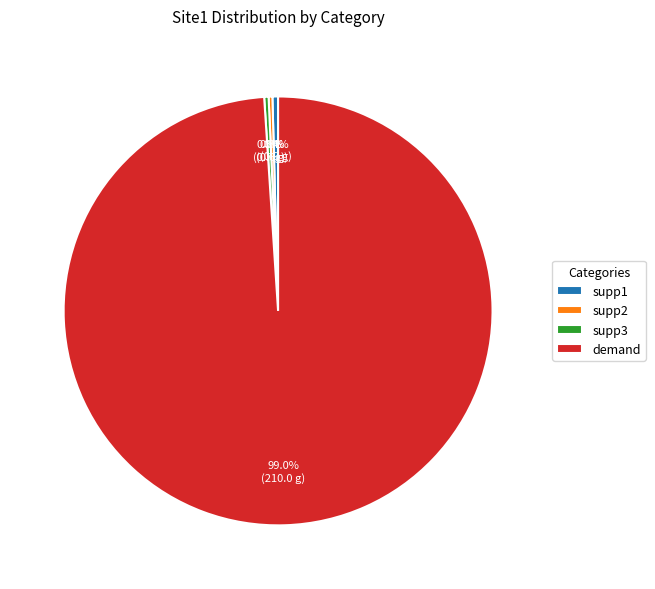

To the nearest percent, what is the combined percentage of supp1 and supp3?

1%